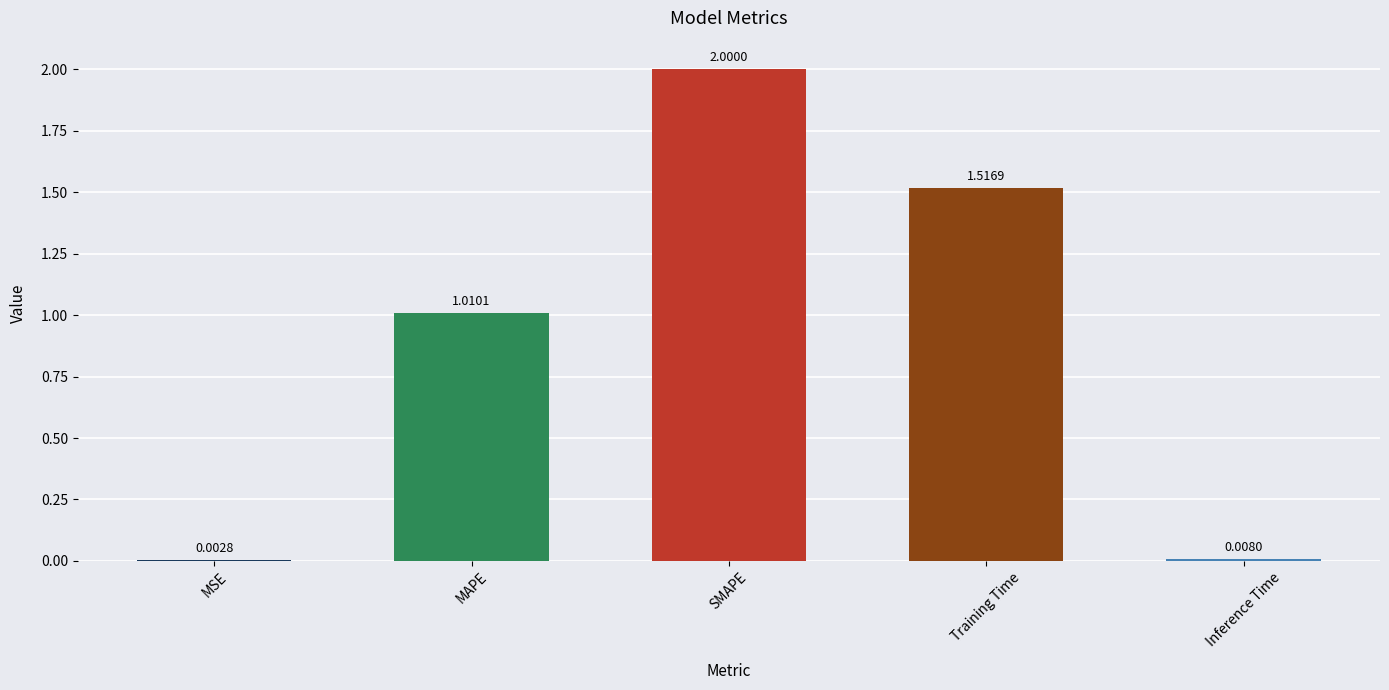

What is the change in value from MAPE to Inference Time?

-1.0